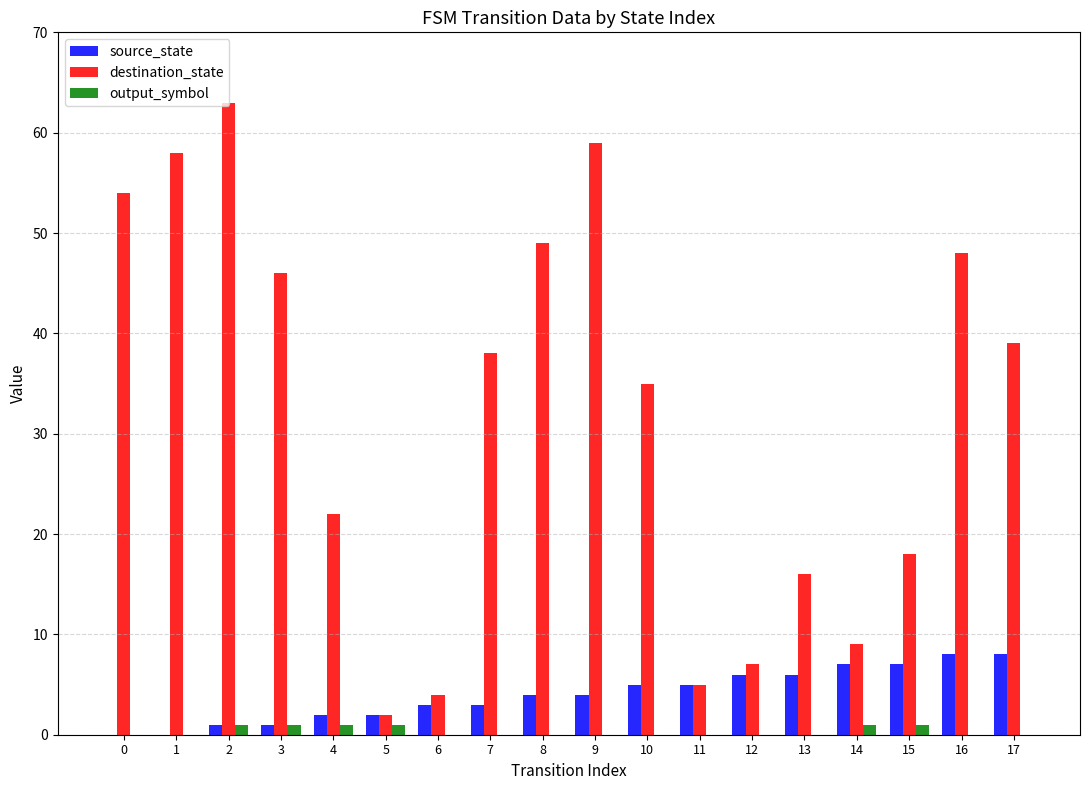

At which category is the sum across all series the highest?

2